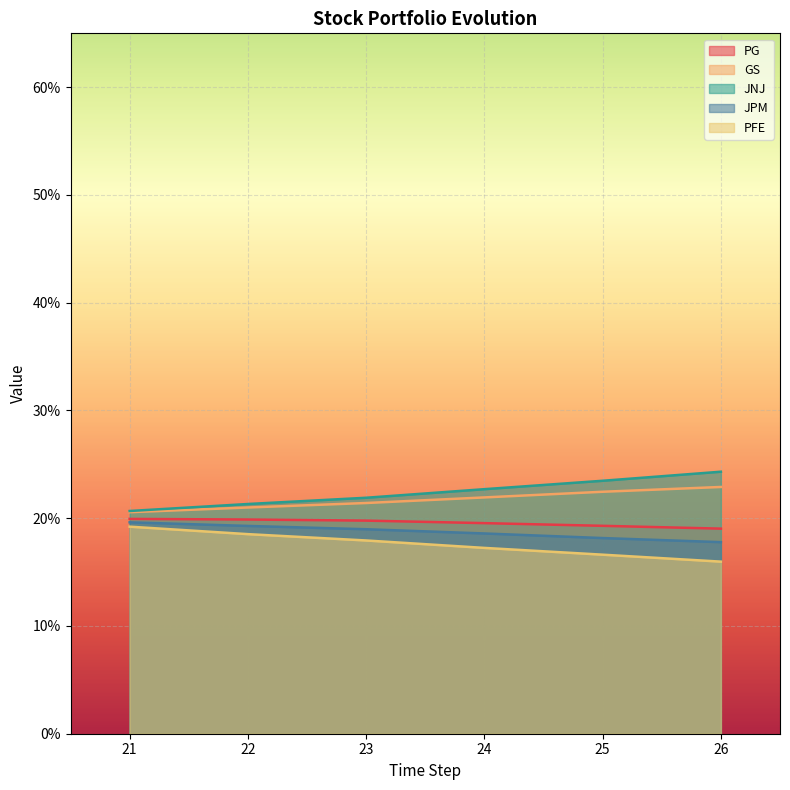

Does the chart display data point markers on the line(s)?

No